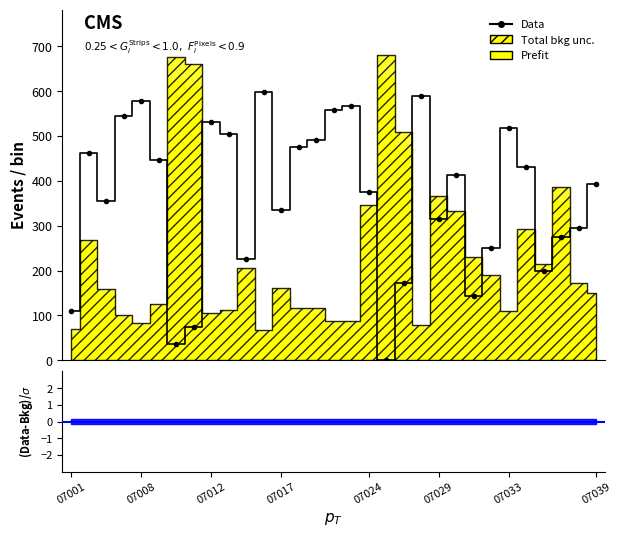

Which has a higher value, 12 or 07017?

07017